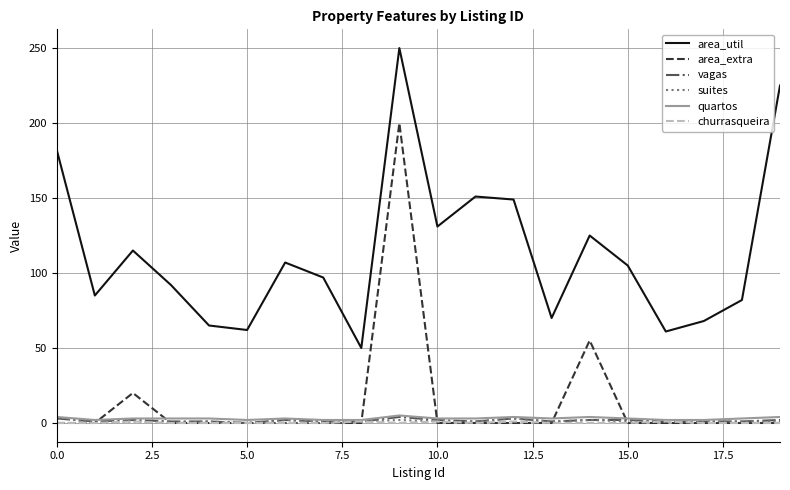

What is the minimum value for area_util?

50